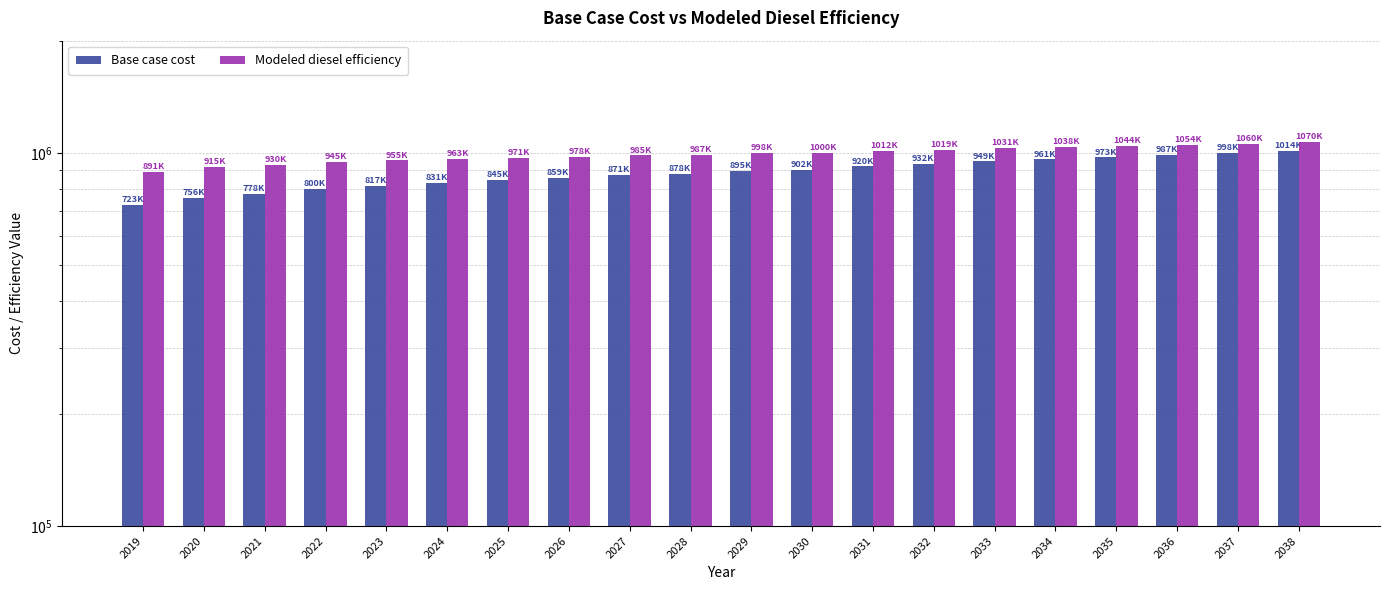

Is the value of Modeled diesel efficiency at 2030 greater than the value of Base case cost at 2028?

Yes